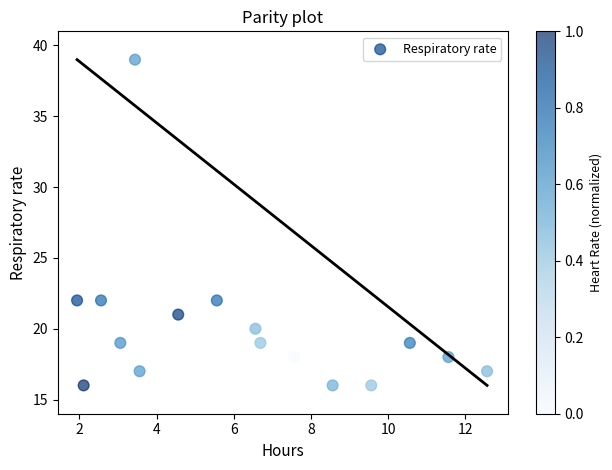

What is the range of Y values (max minus min)?

23